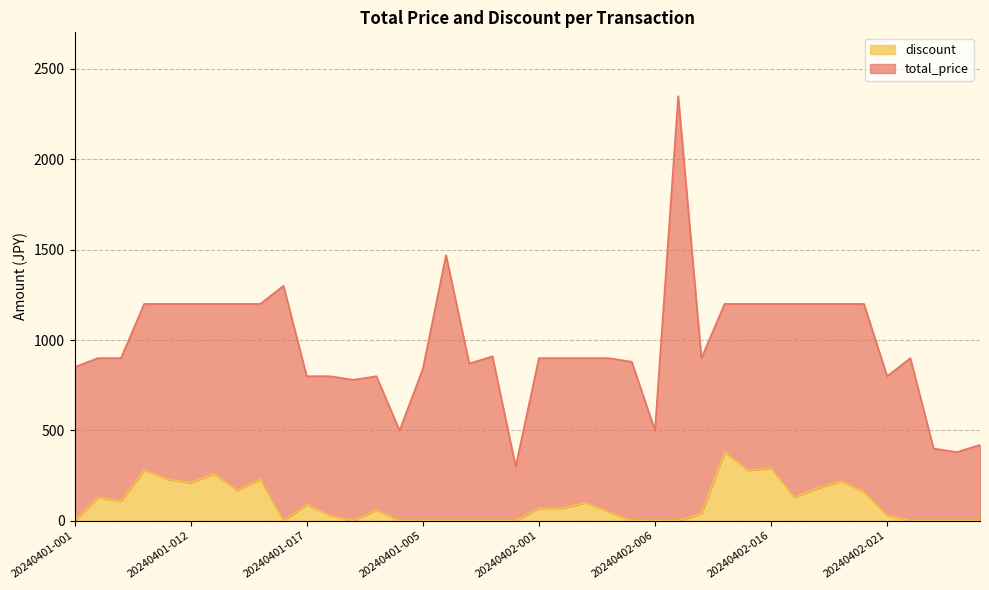

How many positive values does the discount series have?

24